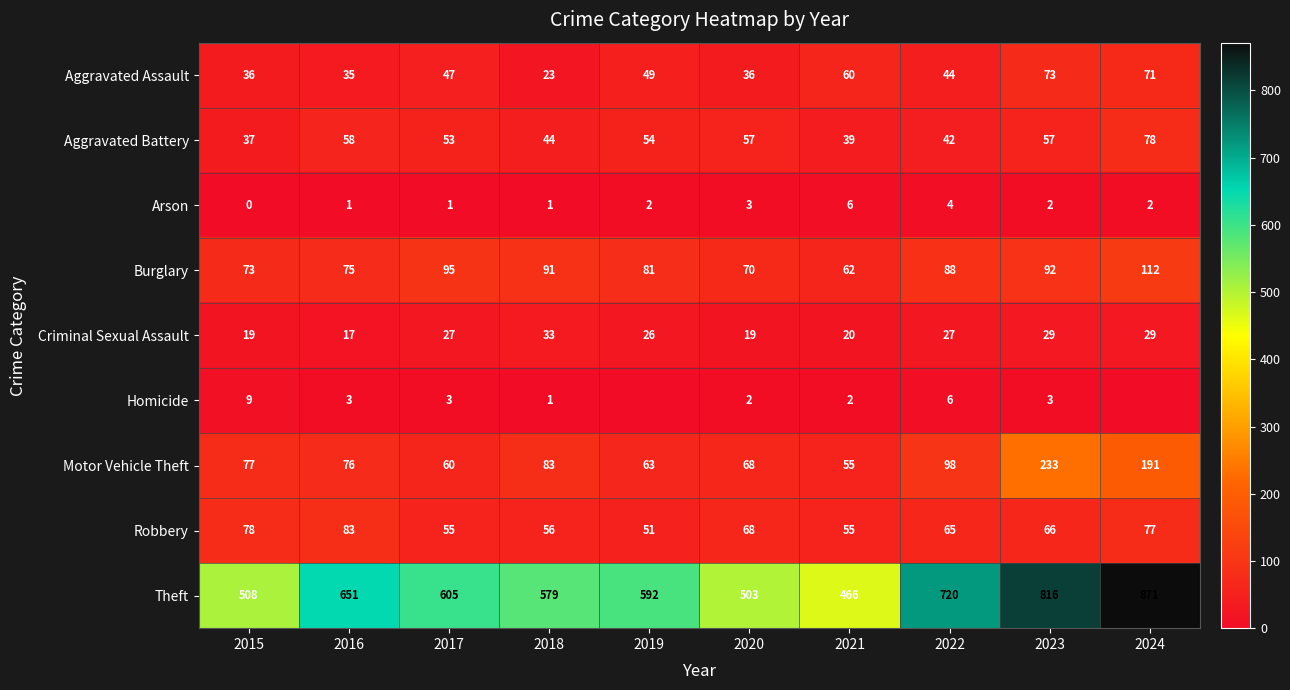

The value of Robbery at 2018 is 56. True or false?

True